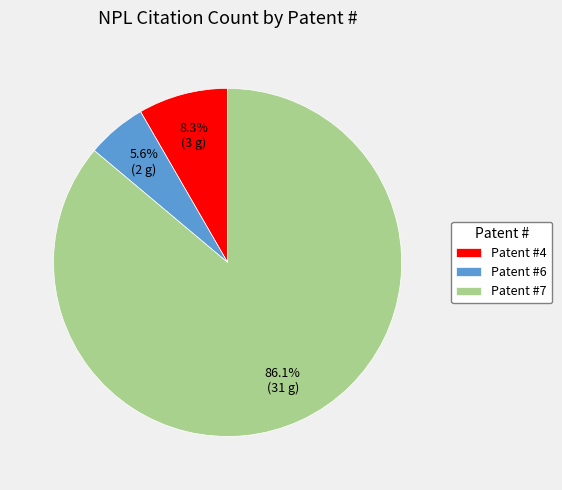

What is the ratio of the value at Patent #4 to the value at Patent #6?

1.5